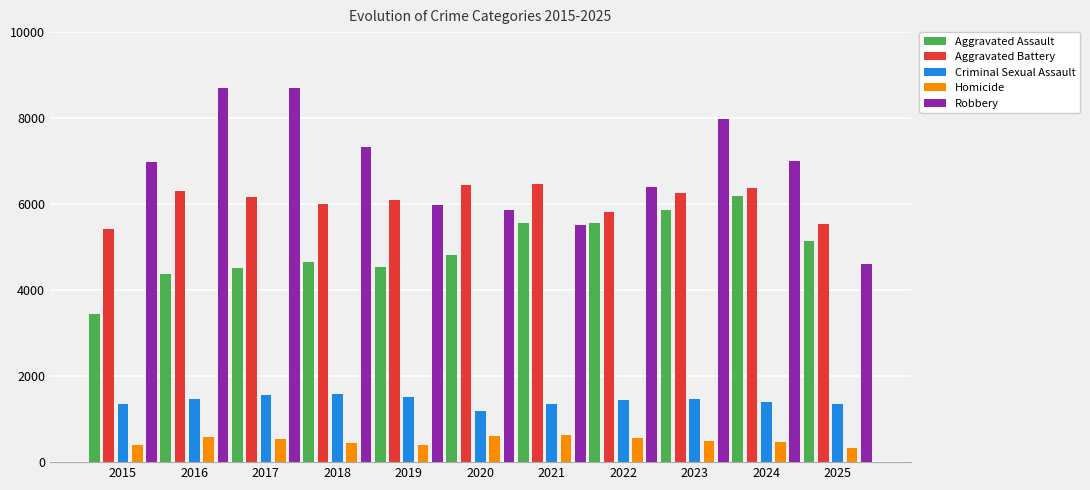

List the series in order of their peak value, highest first.

Robbery, Aggravated Battery, Aggravated Assault, Criminal Sexual Assault, Homicide